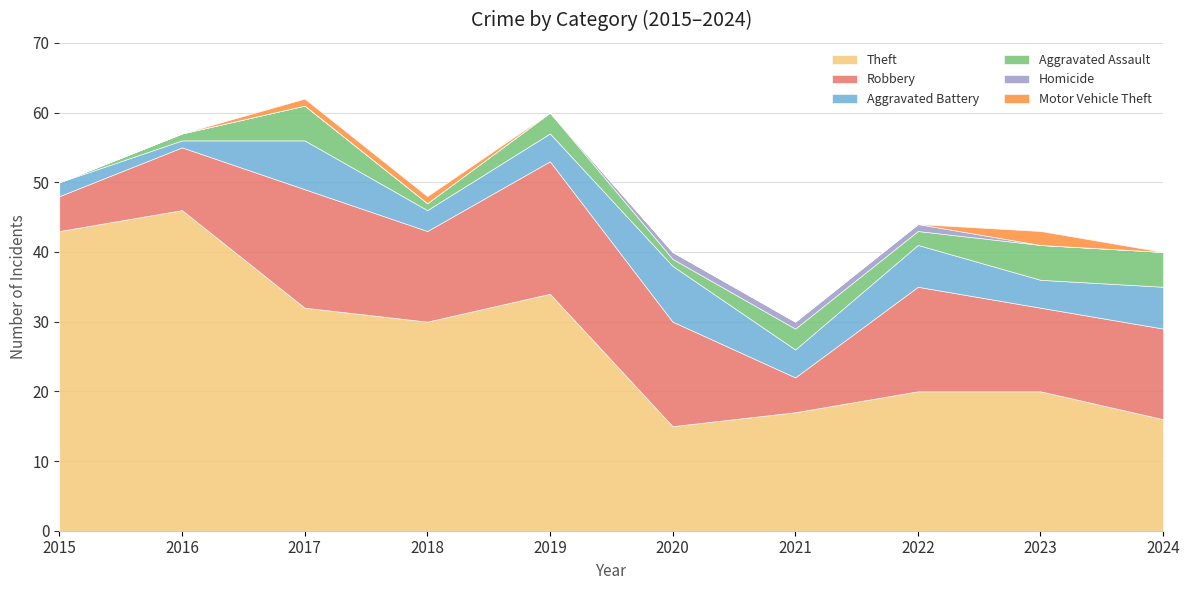

Which series has the widest spread of values?

Theft